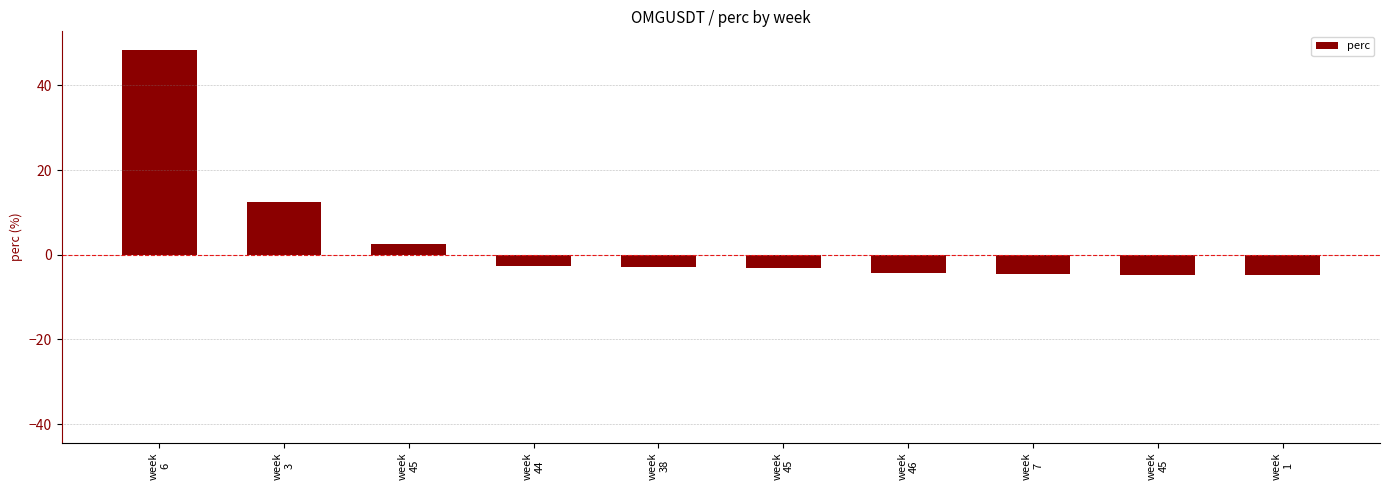

What is the label of the 1st bar from the right?

week
1